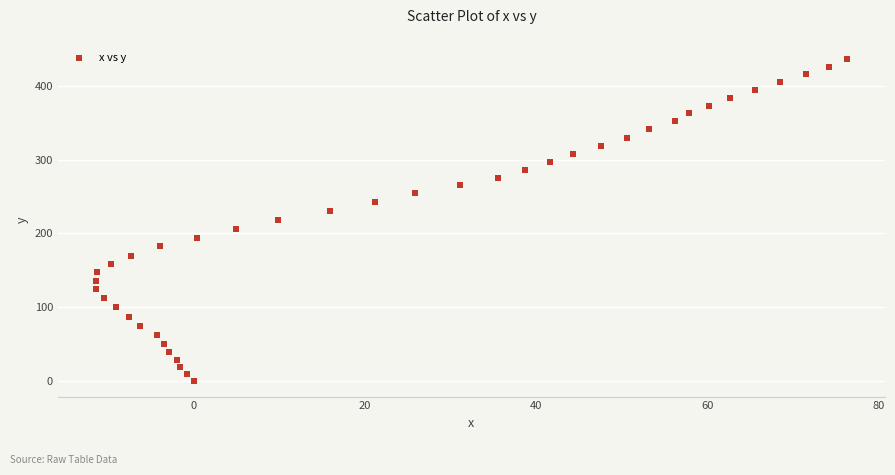

What is the range of Y values (max minus min)?

436.0